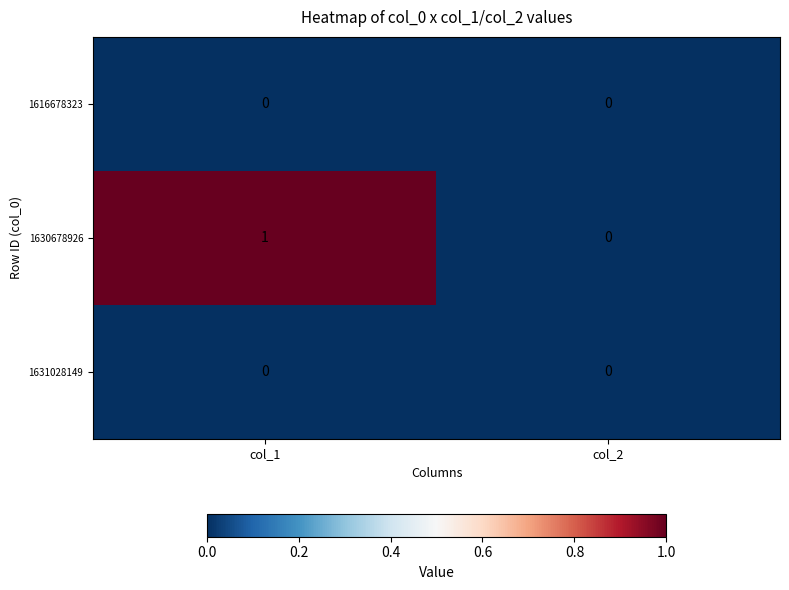

Count the number of categories in the chart.

2